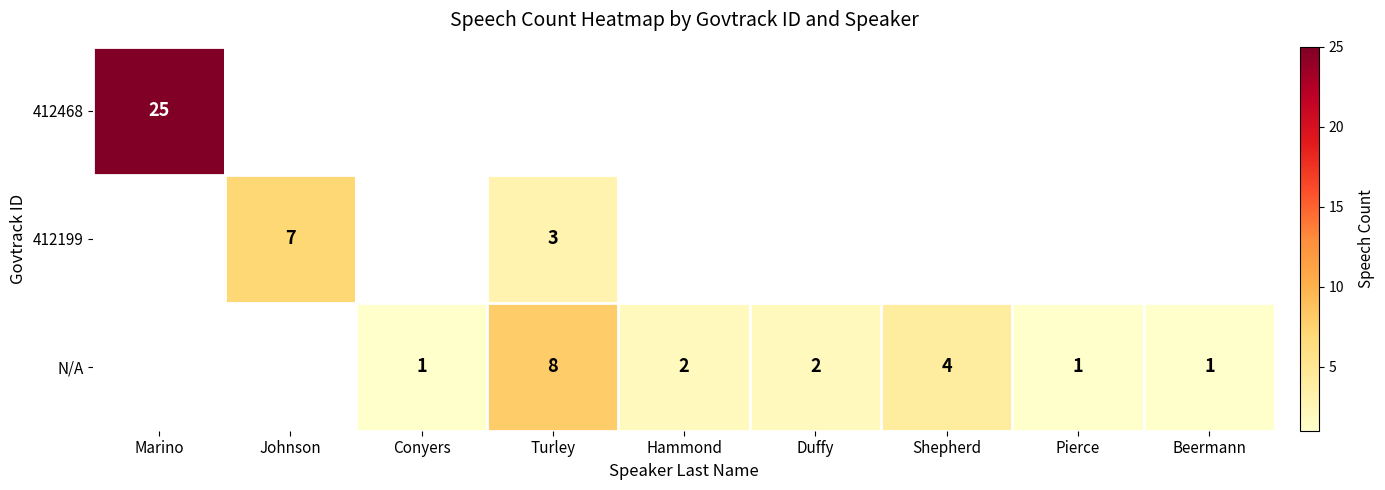

Where does the N/A series first go above 1?

Turley